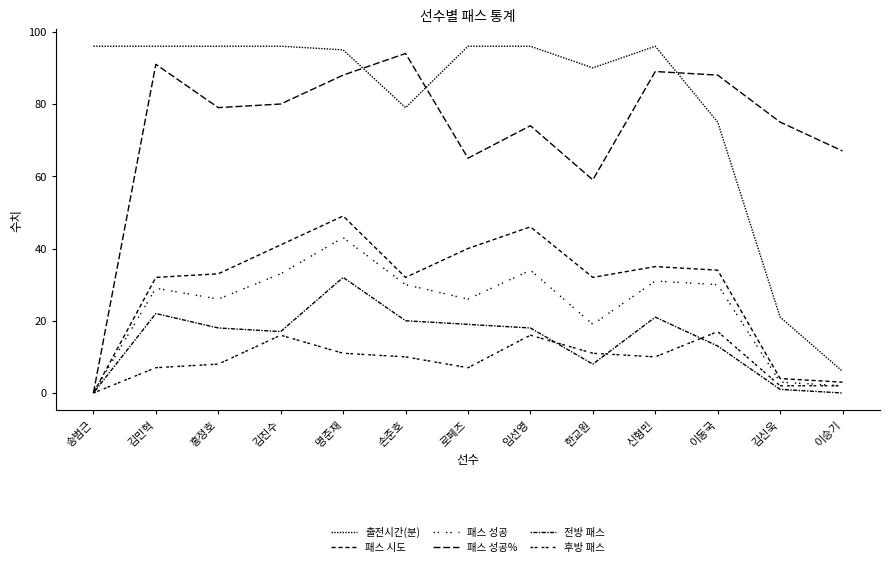

True or false: 패스 성공 and 전방 패스 cross at least once.

False